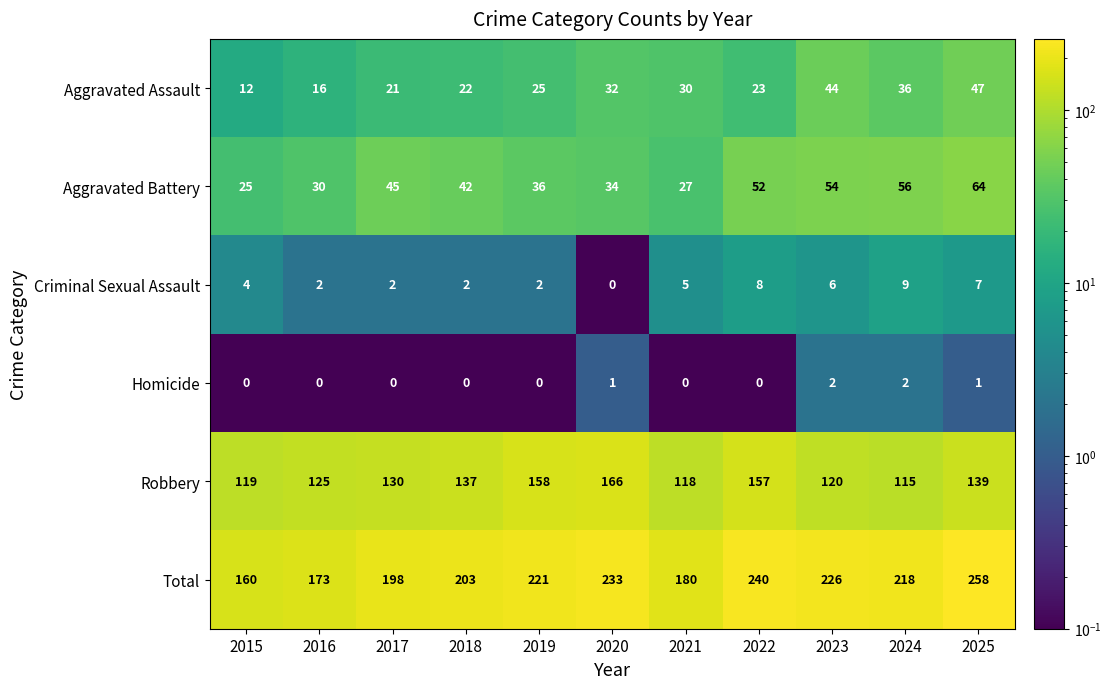

The value of Homicide at 2016 is -1. True or false?

False